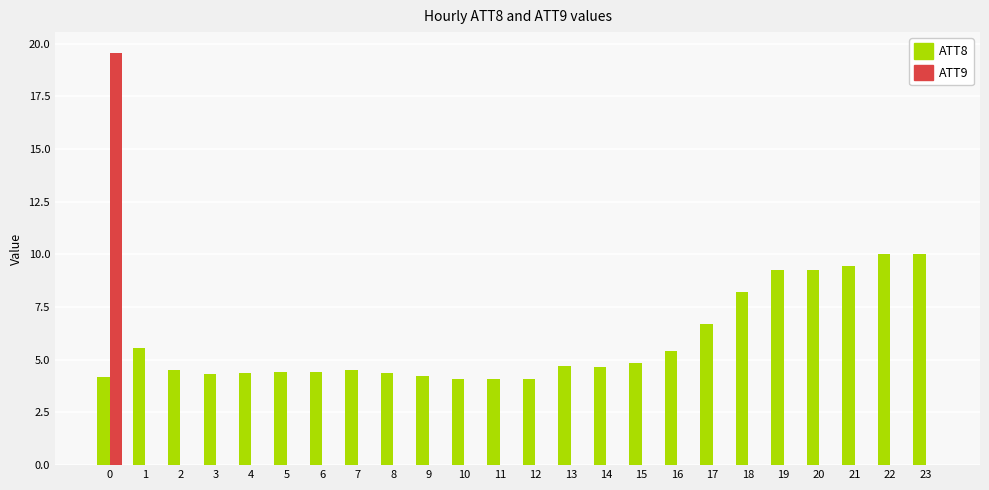

Are the bars horizontal?

No